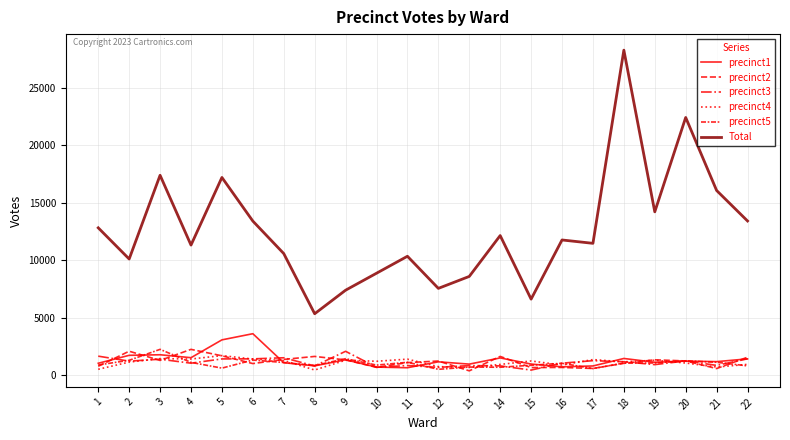

True or false: precinct1 has a value of 1318 at 15.

False